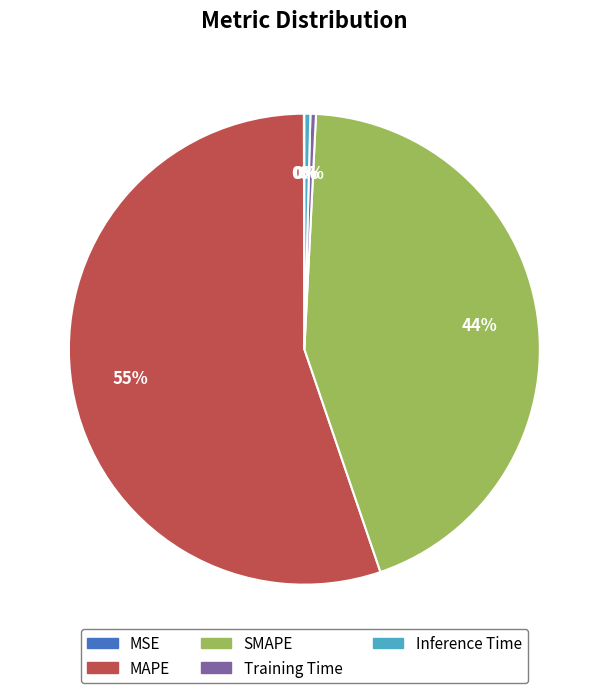

Which category has the biggest portion of the pie?

MAPE